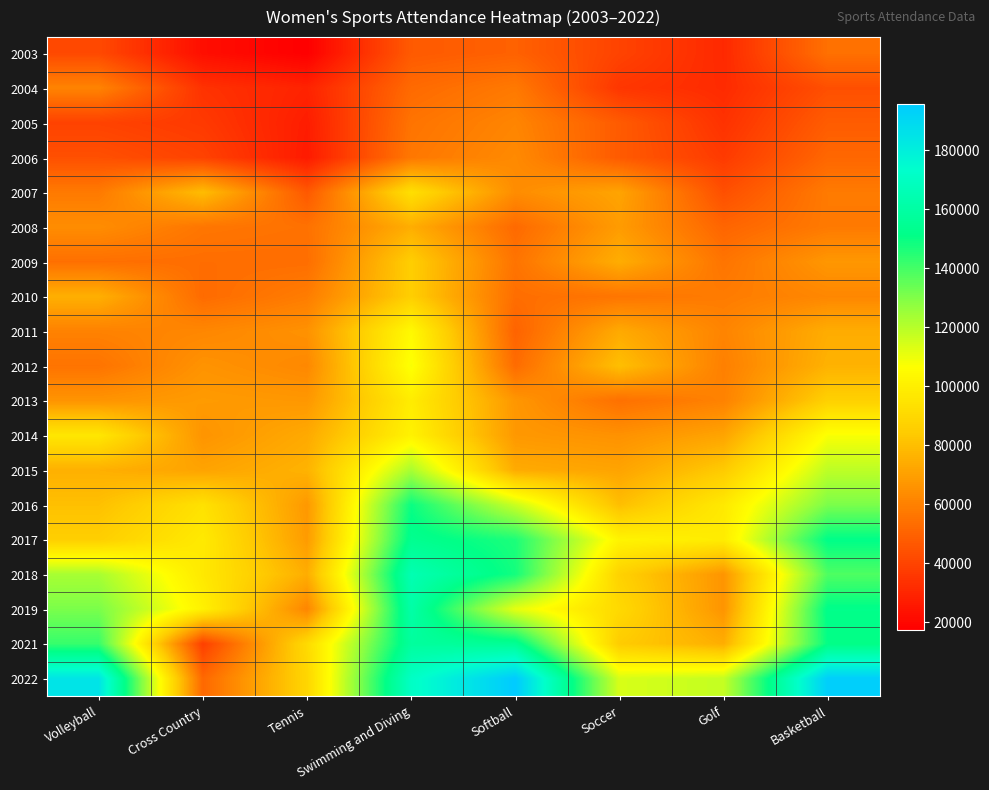

What is the spread (max minus min) of values at Soccer?

78446